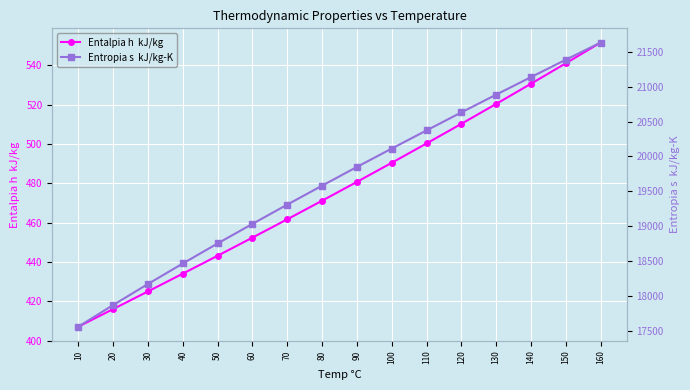

The value of Entalpia h  kJ/kg at 80 is 471.2. True or false?

True